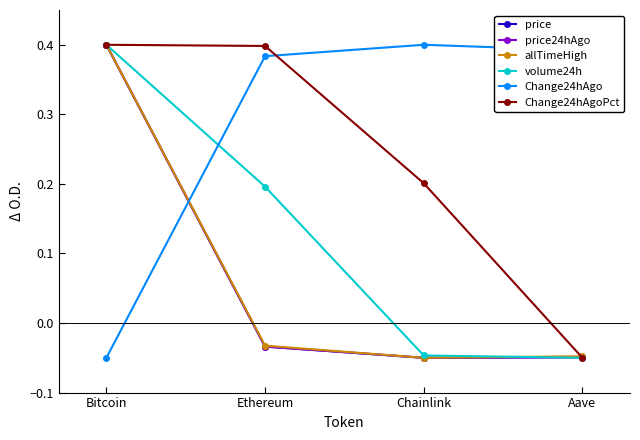

At which category is the sum across all series the highest?

Bitcoin